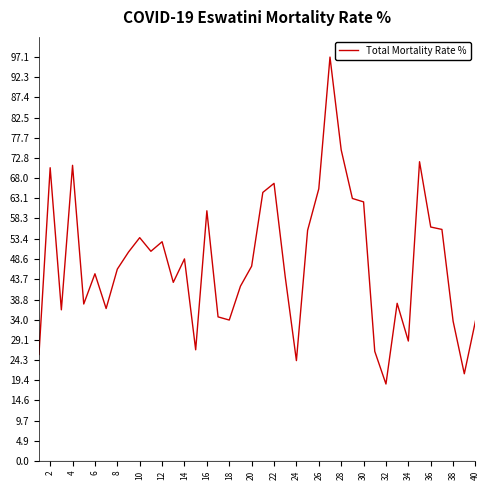

What is the difference between the maximum and minimum values?

78.6